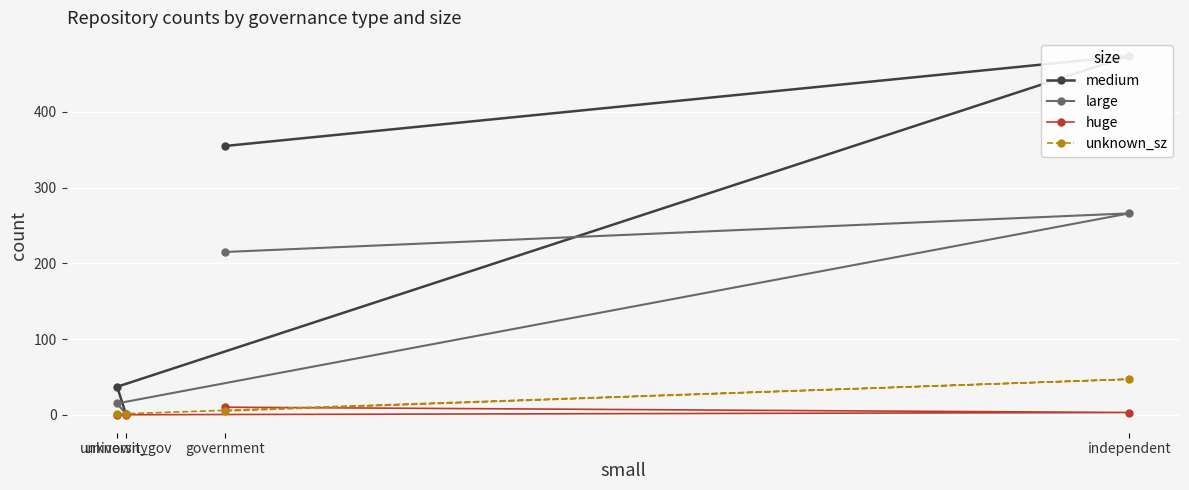

Does the chart display data point markers on the line(s)?

Yes